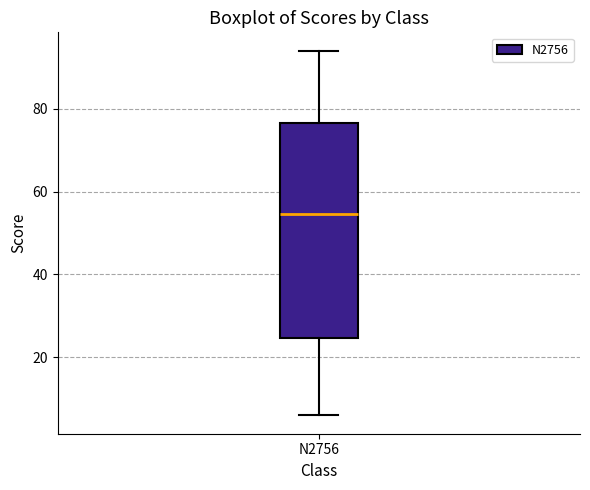

Transcribe this box plot: give where the median line is, the range the box spans, and where the two whiskers end, as read against the y-axis. The values are not printed on the chart, so give them approximately, as read against the axis.

median 54, box 24 to 76, whiskers 6 to 94